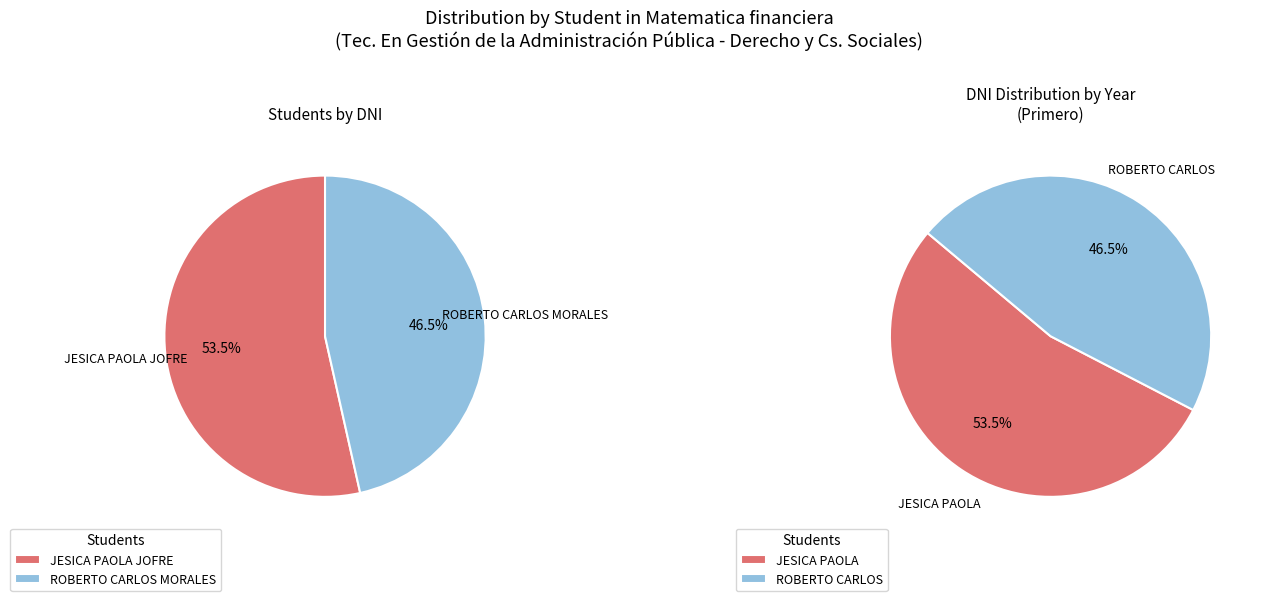

To the nearest percent, what is the combined percentage of JESICA PAOLA JOFRE and ROBERTO CARLOS MORALES?

100%